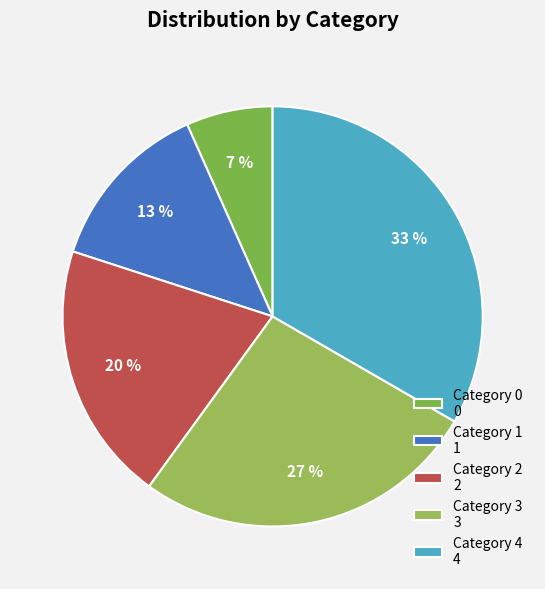

How many segments does this pie chart have?

5